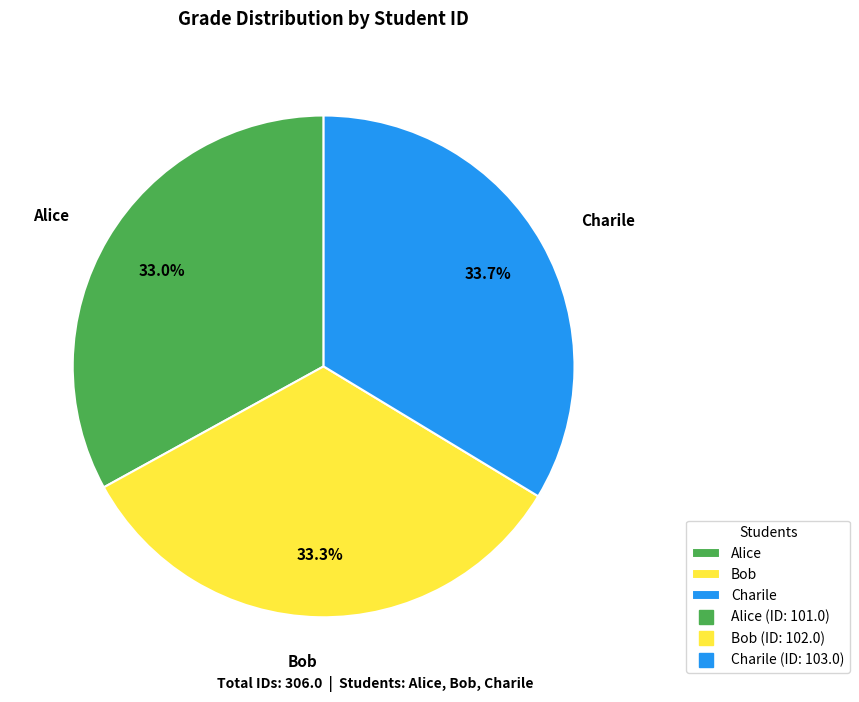

Is there a majority slice in this chart?

No